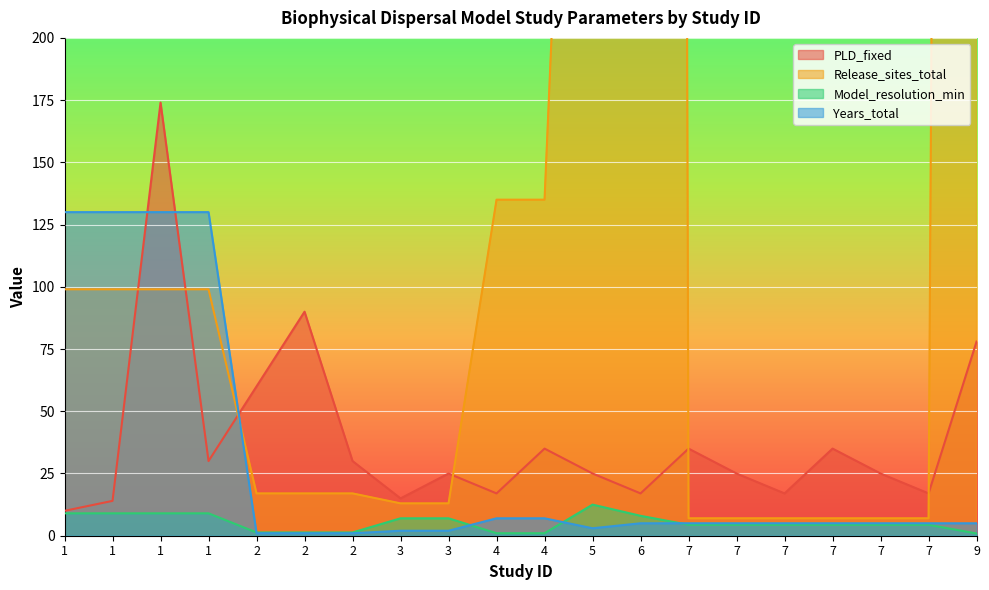

Rank the series by their maximum value, from highest to lowest.

Release_sites_total, PLD_fixed, Years_total, Model_resolution_min